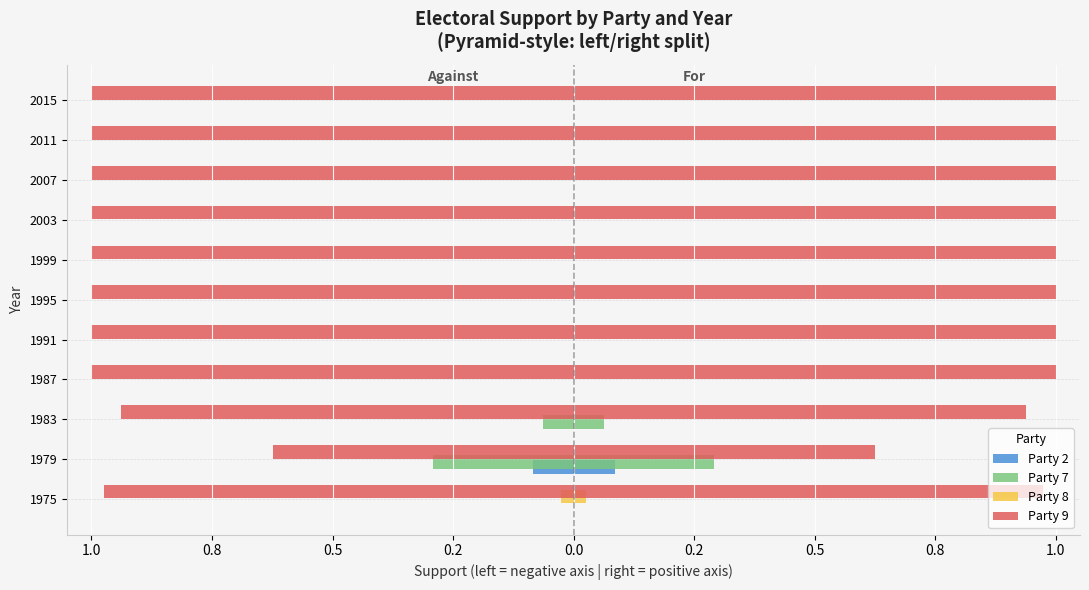

How many data points does each series have?

11